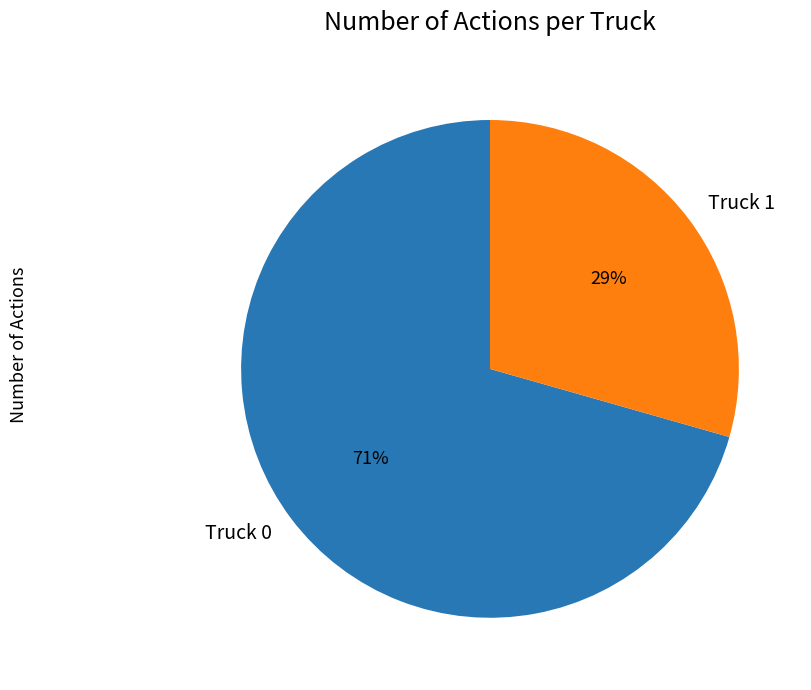

Does Truck 0 account for over 50% of the chart?

Yes